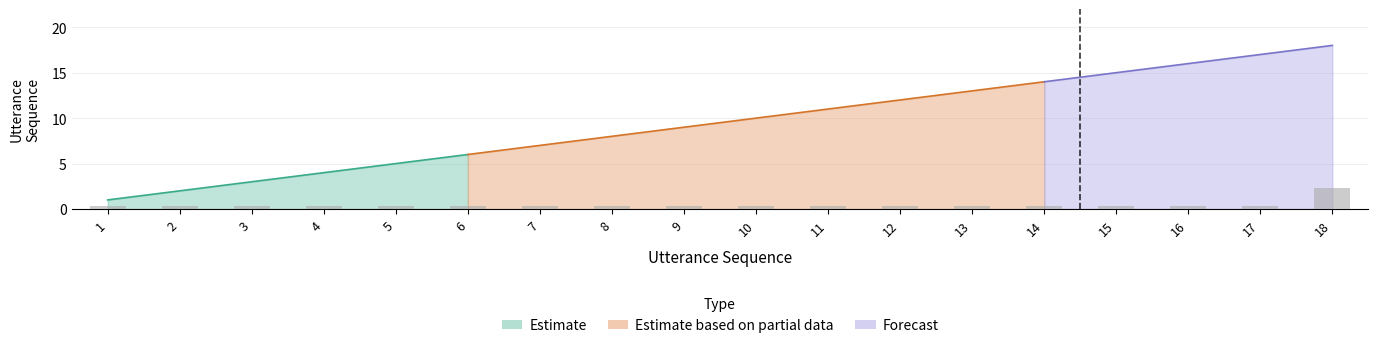

What is the value of the 11th bar from the left?

0.3